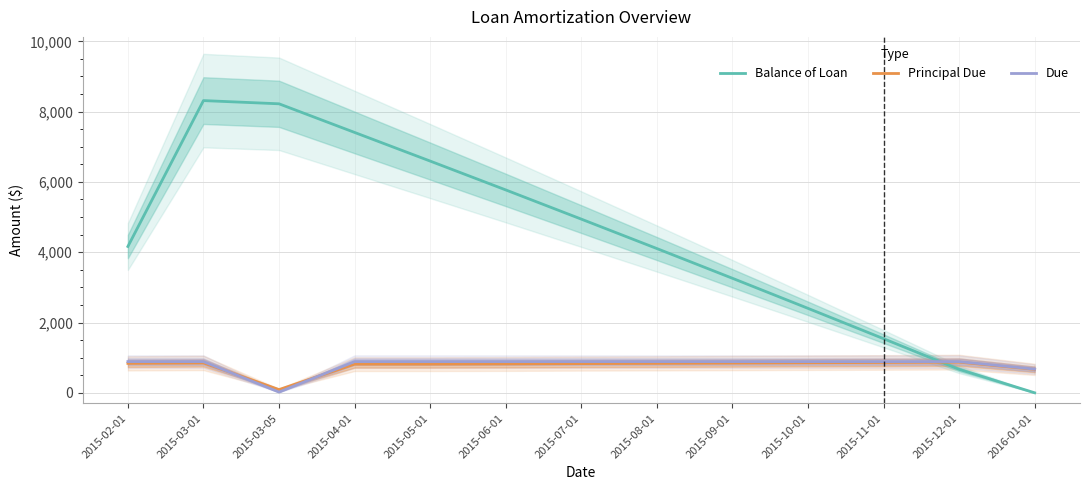

What is the sum of all Principal Due values?

10000.0